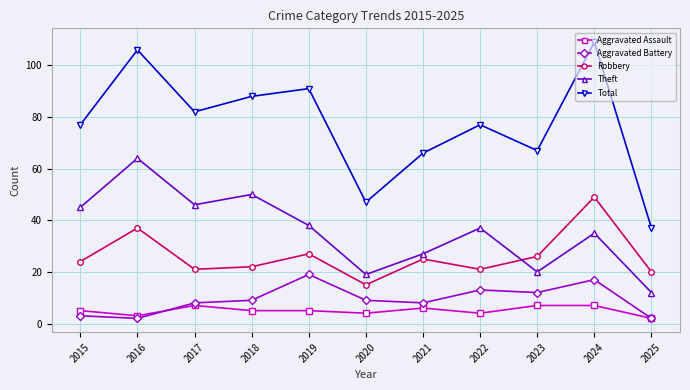

Reading left to right, transcribe all the data shown in this chart.

Aggravated Assault: 2015=5	2016=3	2017=7	2018=5	2019=5	2020=4	2021=6	2022=4	2023=7	2024=7	2025=2
Aggravated Battery: 2015=3	2016=2	2017=8	2018=9	2019=19	2020=9	2021=8	2022=13	2023=12	2024=17	2025=2
Robbery: 2015=24	2016=37	2017=21	2018=22	2019=27	2020=15	2021=25	2022=21	2023=26	2024=49	2025=20
Theft: 2015=45	2016=64	2017=46	2018=50	2019=38	2020=19	2021=27	2022=37	2023=20	2024=35	2025=12
Total: 2015=77	2016=106	2017=82	2018=88	2019=91	2020=47	2021=66	2022=77	2023=67	2024=109	2025=37